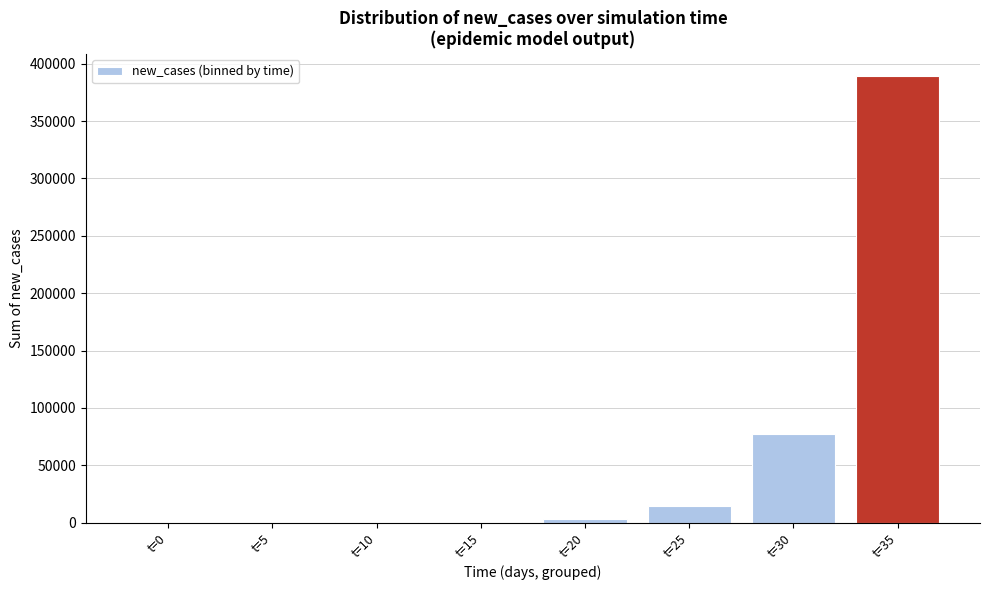

The value at t=35 is 389228.1. True or false?

True